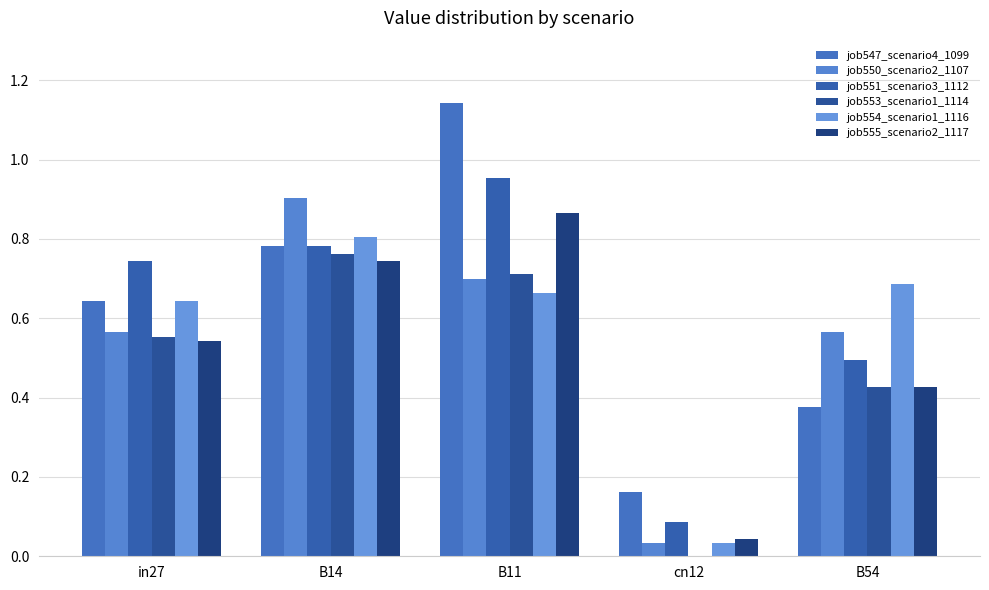

How many groups of bars are there?

5